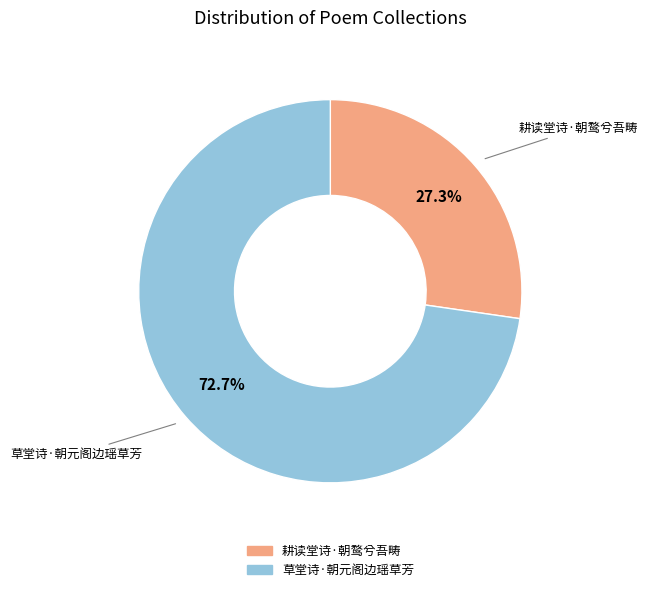

Between 耕读堂诗·朝鹜兮吾畴 and 草堂诗·朝元阁边瑶草芳, which is larger?

草堂诗·朝元阁边瑶草芳